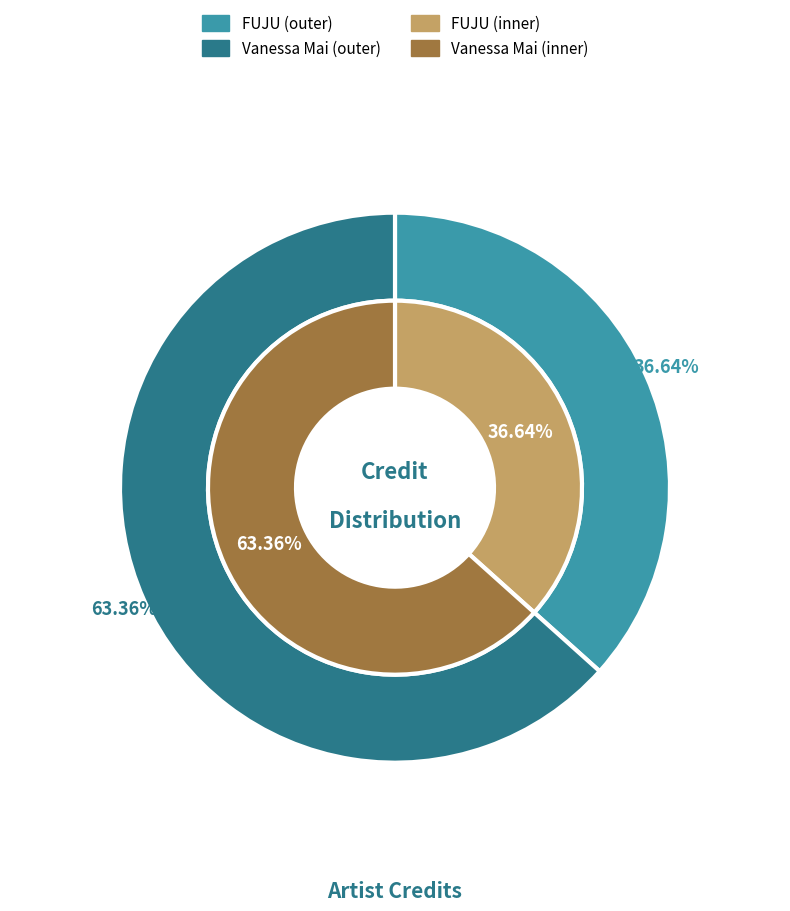

To the nearest percent, what is the average slice percentage?

50%